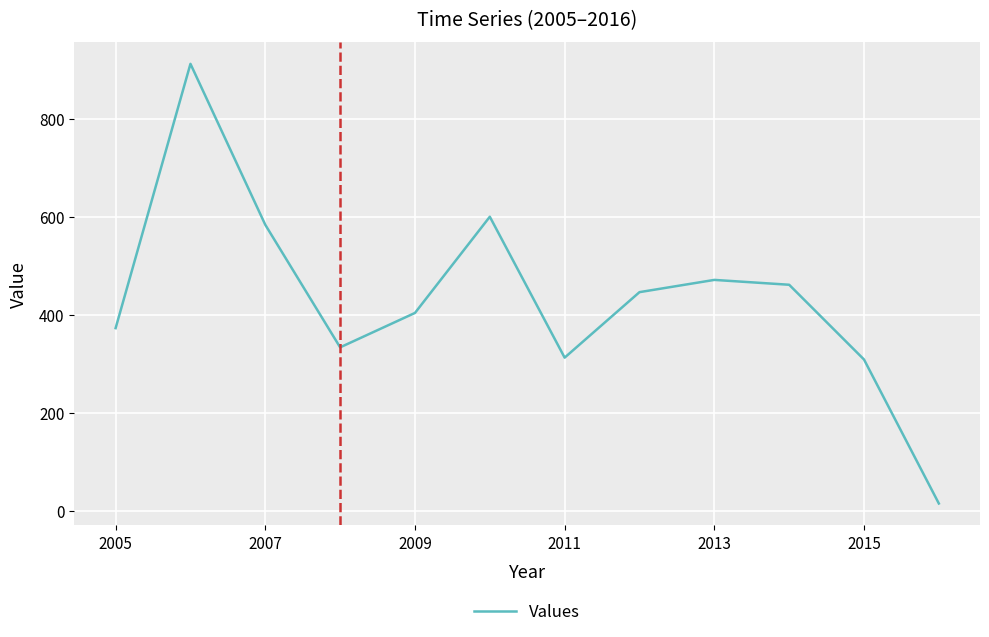

Is this an area chart (filled region under the line)?

No